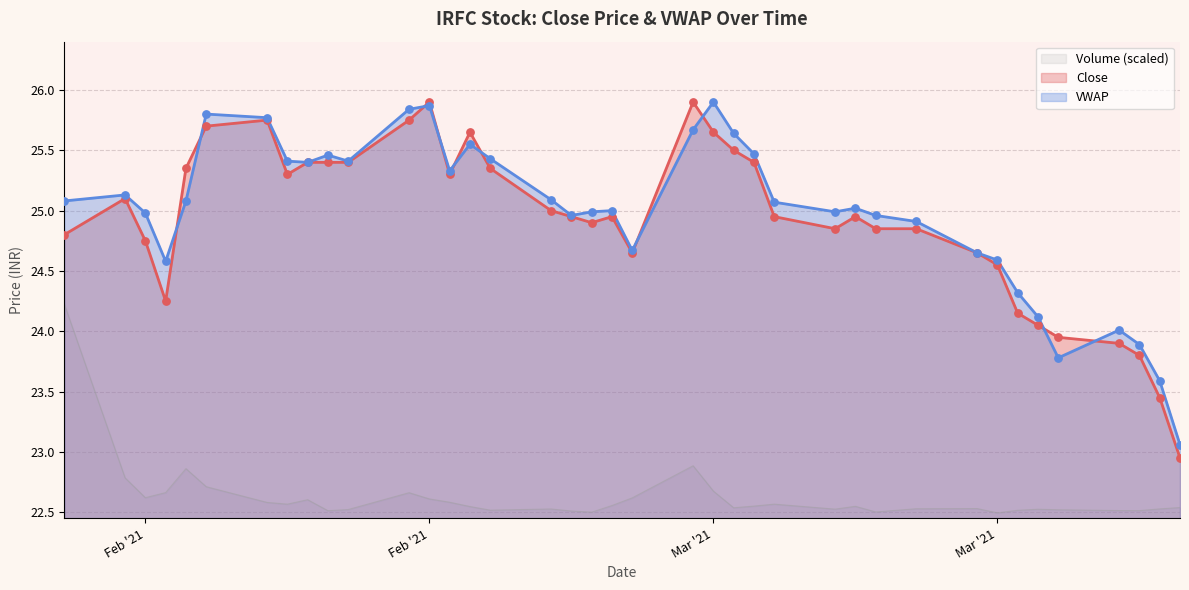

Which series has the largest Y range (max minus min)?

Close